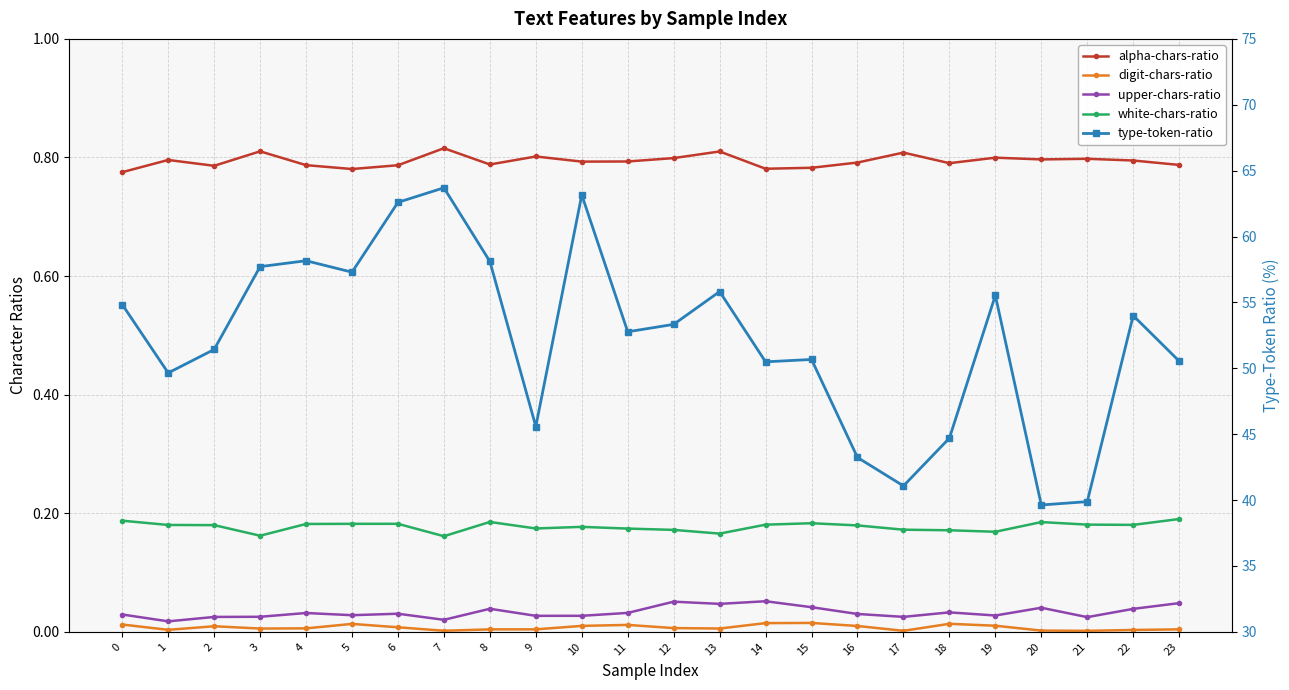

Is this an area chart (filled region under the line)?

No